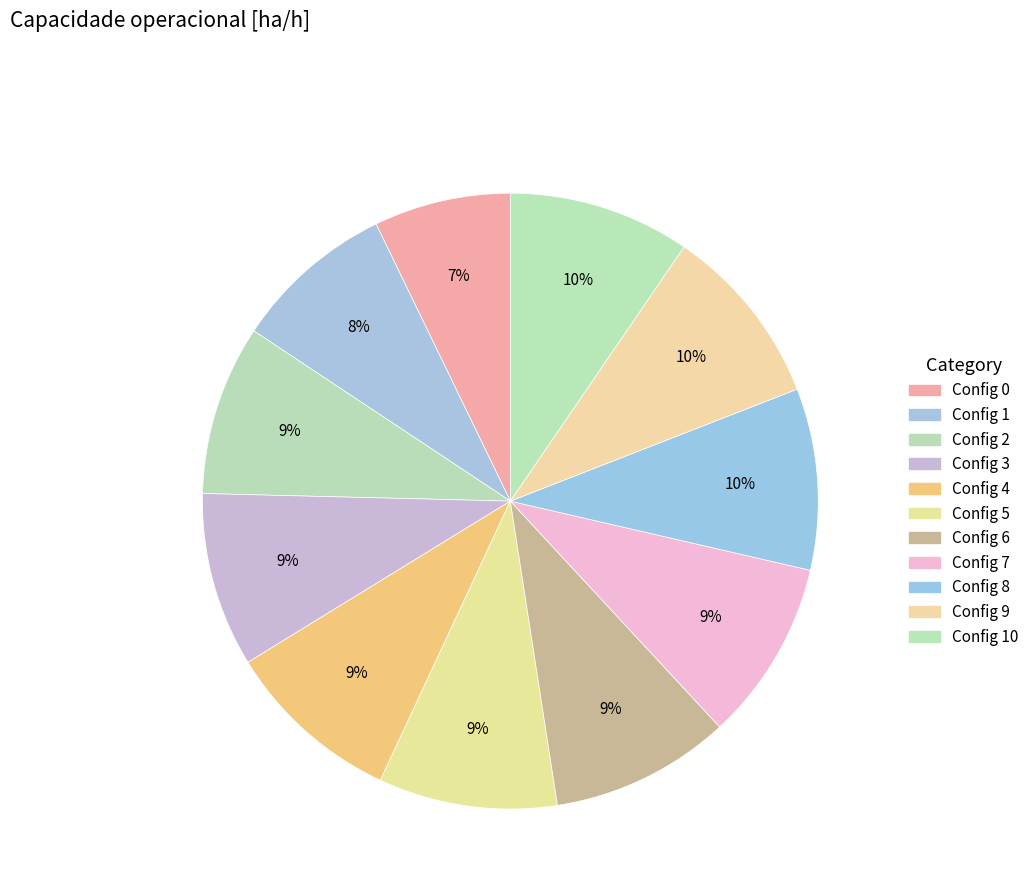

How many slices are in this pie chart?

11